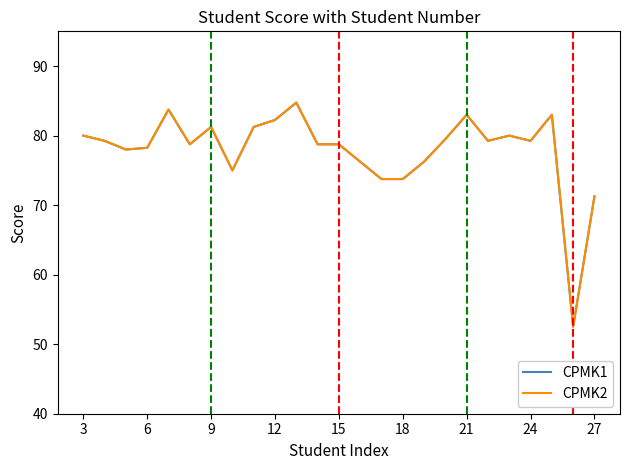

Does the chart have visible grid lines?

No